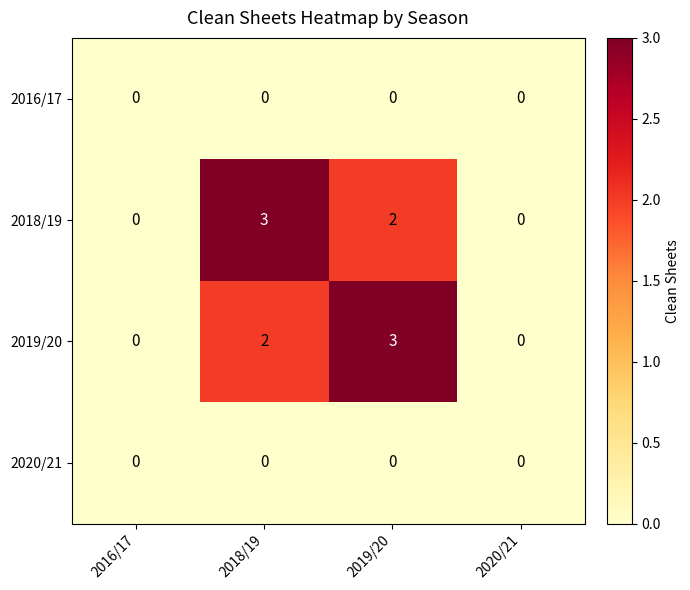

Reading left to right, what are all the values shown in this chart?

2016/17: 2016/17=0	2018/19=0	2019/20=0	2020/21=0
2018/19: 2016/17=0	2018/19=3	2019/20=2	2020/21=0
2019/20: 2016/17=0	2018/19=2	2019/20=3	2020/21=0
2020/21: 2016/17=0	2018/19=0	2019/20=0	2020/21=0